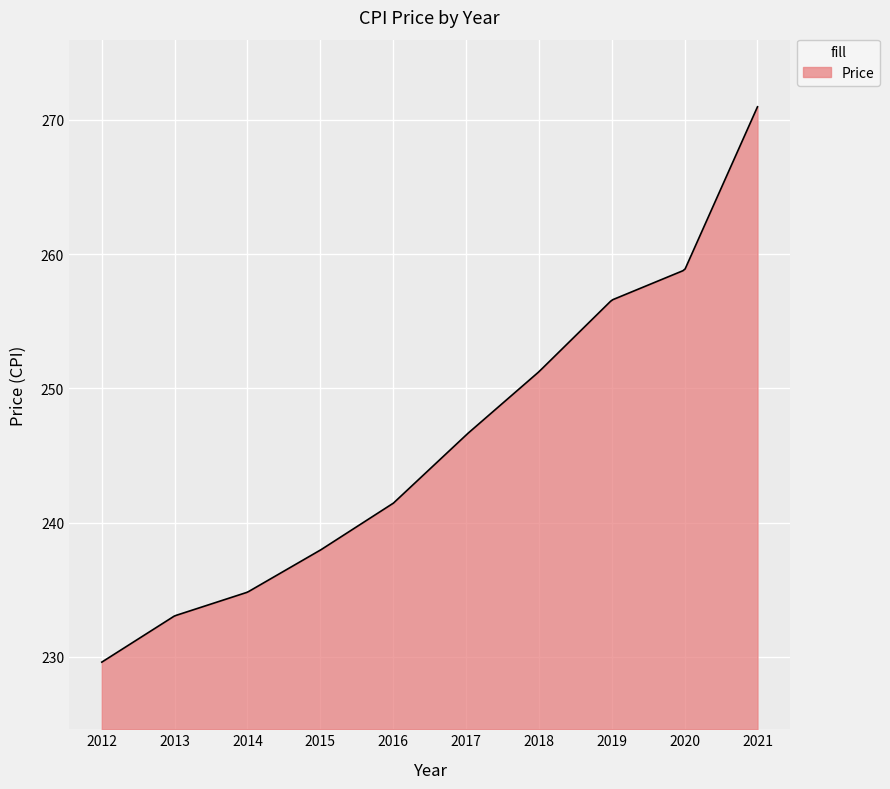

How many lines are shown in the chart?

1